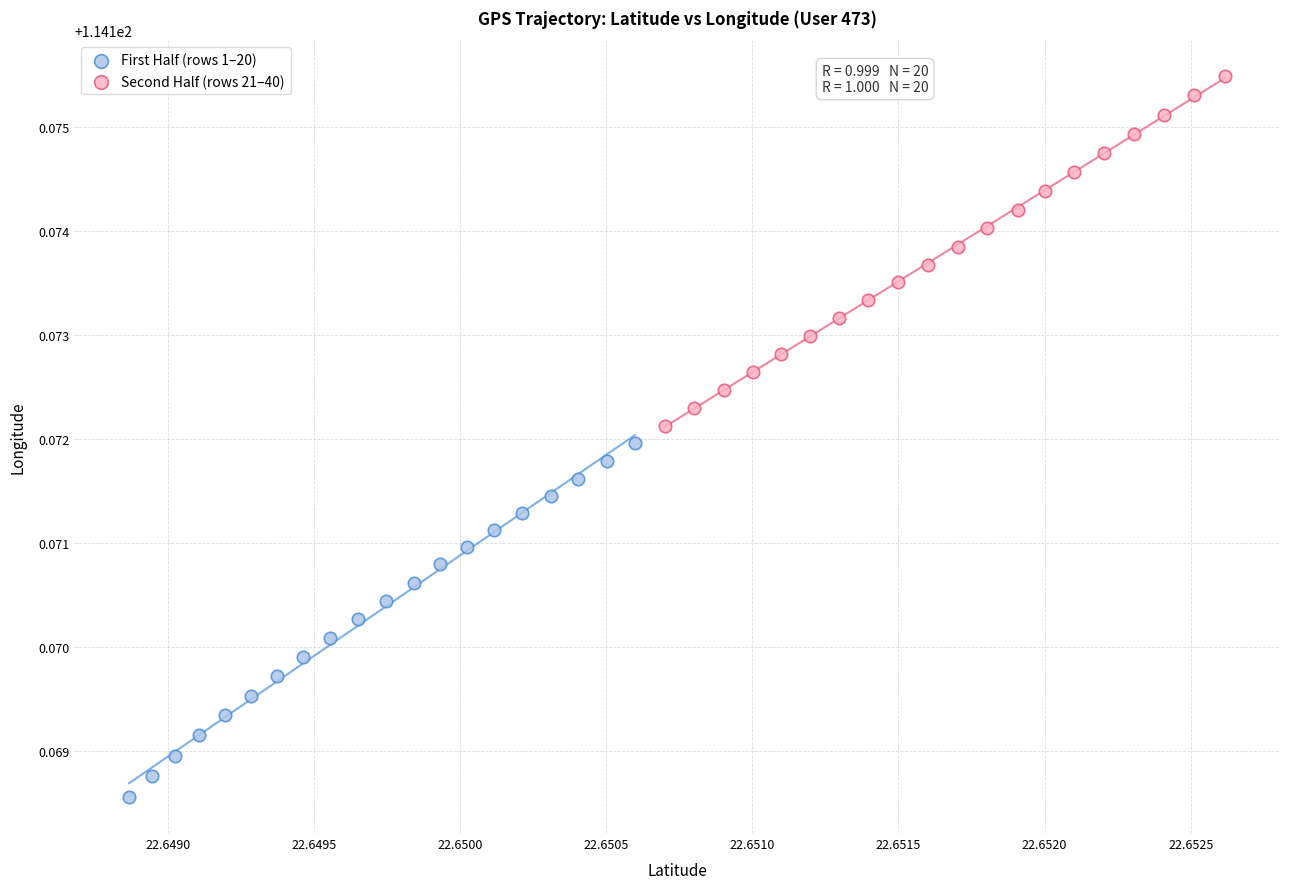

What are all the series names shown in the legend?

First Half (rows 1–20), Second Half (rows 21–40)